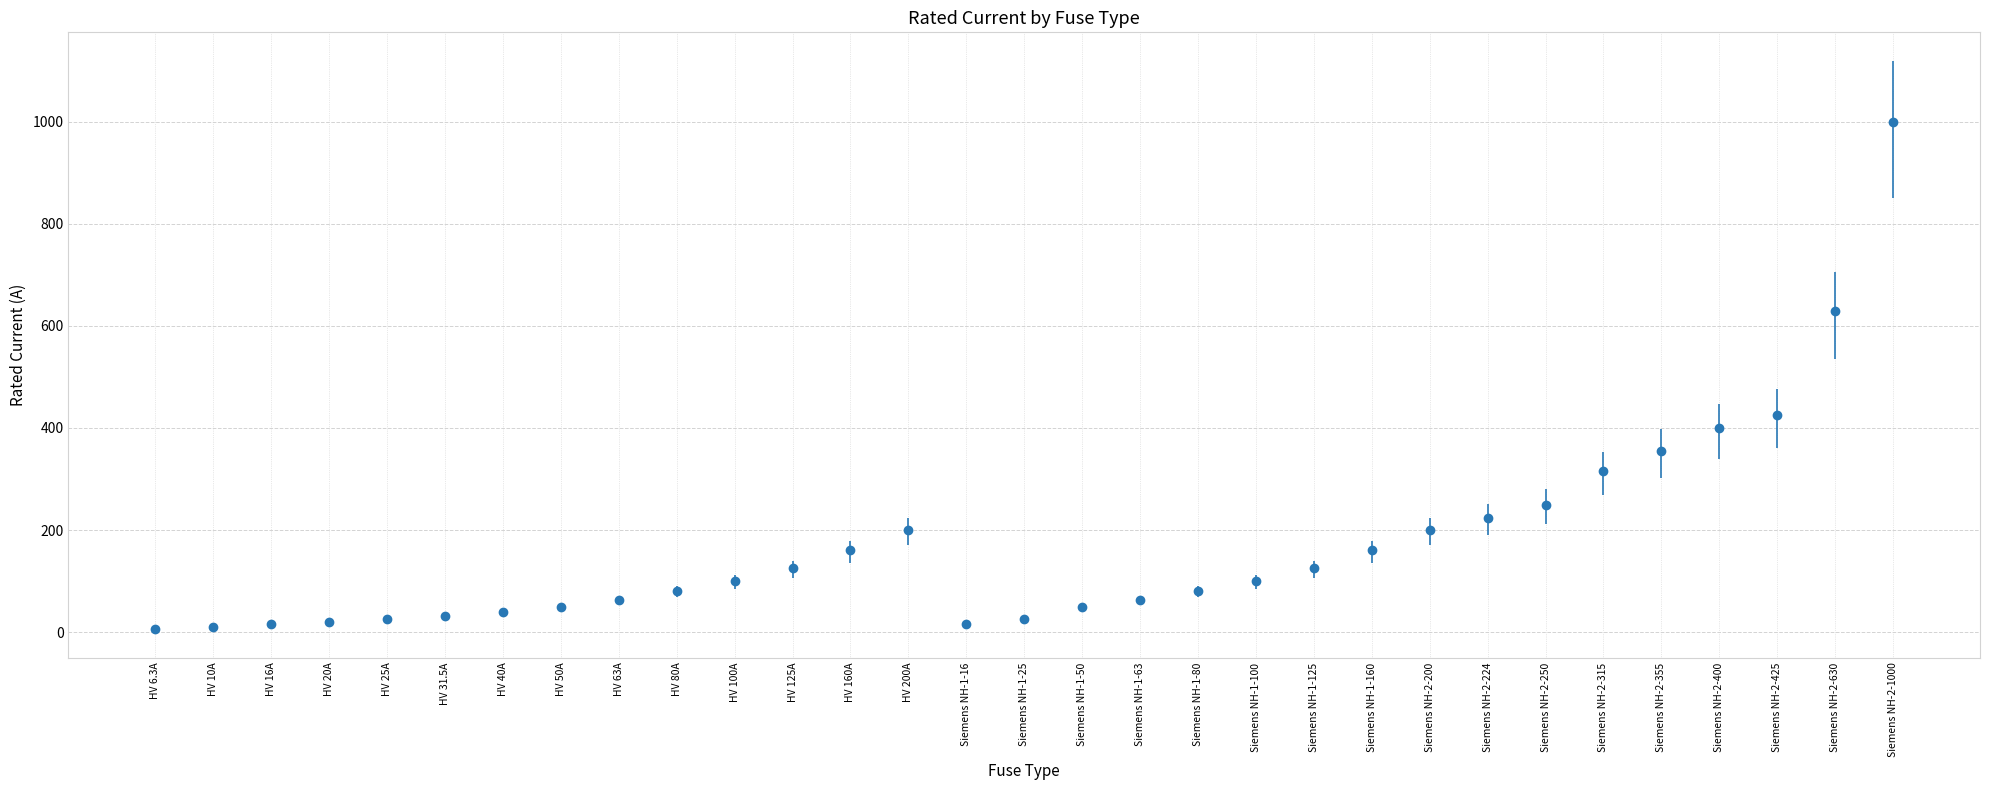

Which label corresponds to the largest value in the chart?

Siemens NH-2-1000